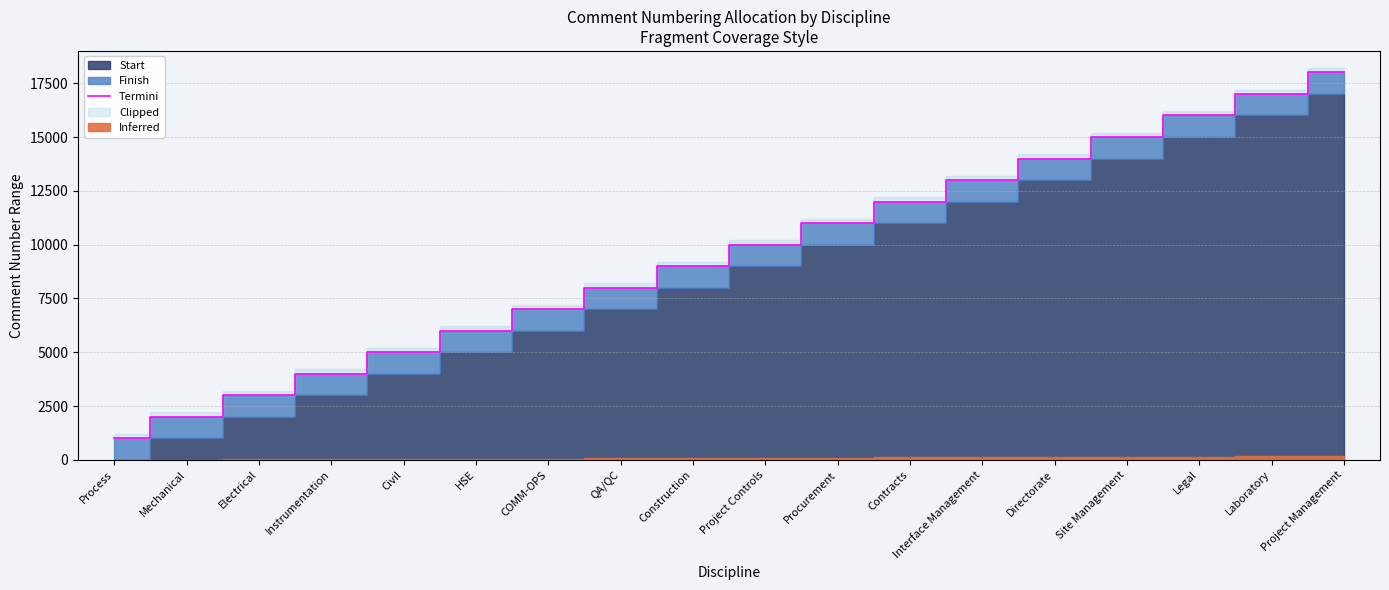

How many values exceed 10000?

8